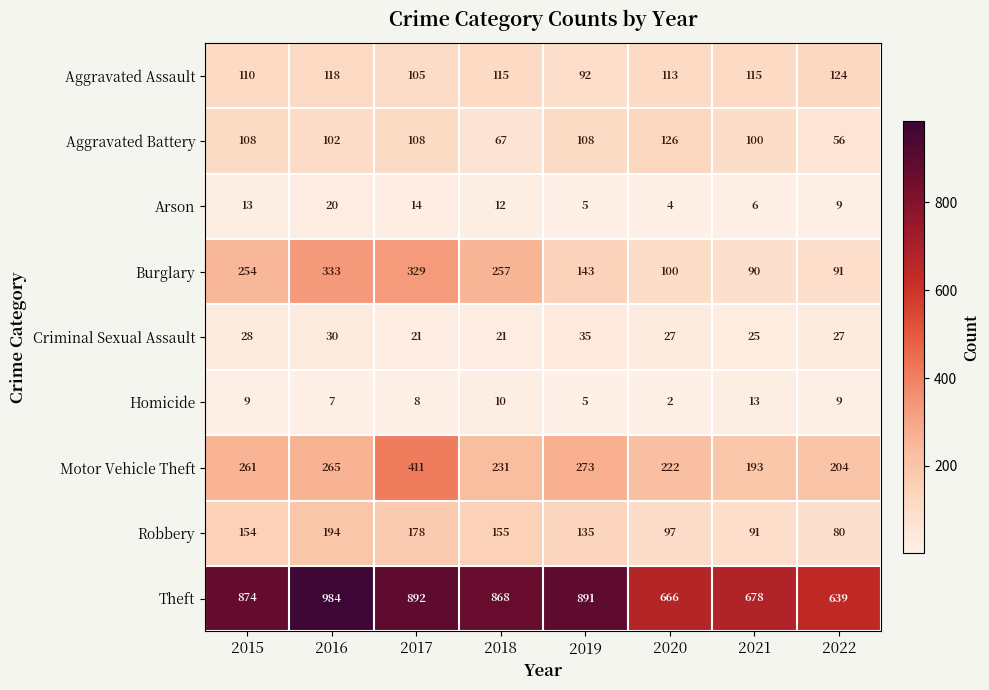

The Burglary series shows 254 at 2015. True or false?

True